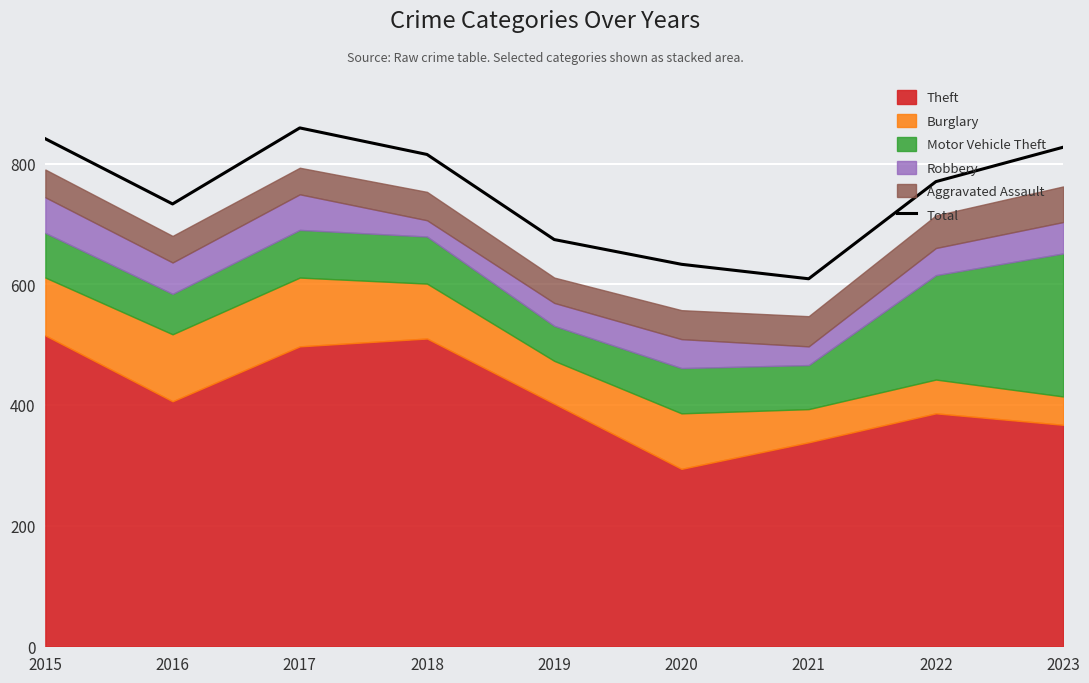

Rank the categories by value from highest to lowest.

2017, 2015, 2023, 2018, 2022, 2016, 2019, 2020, 2021